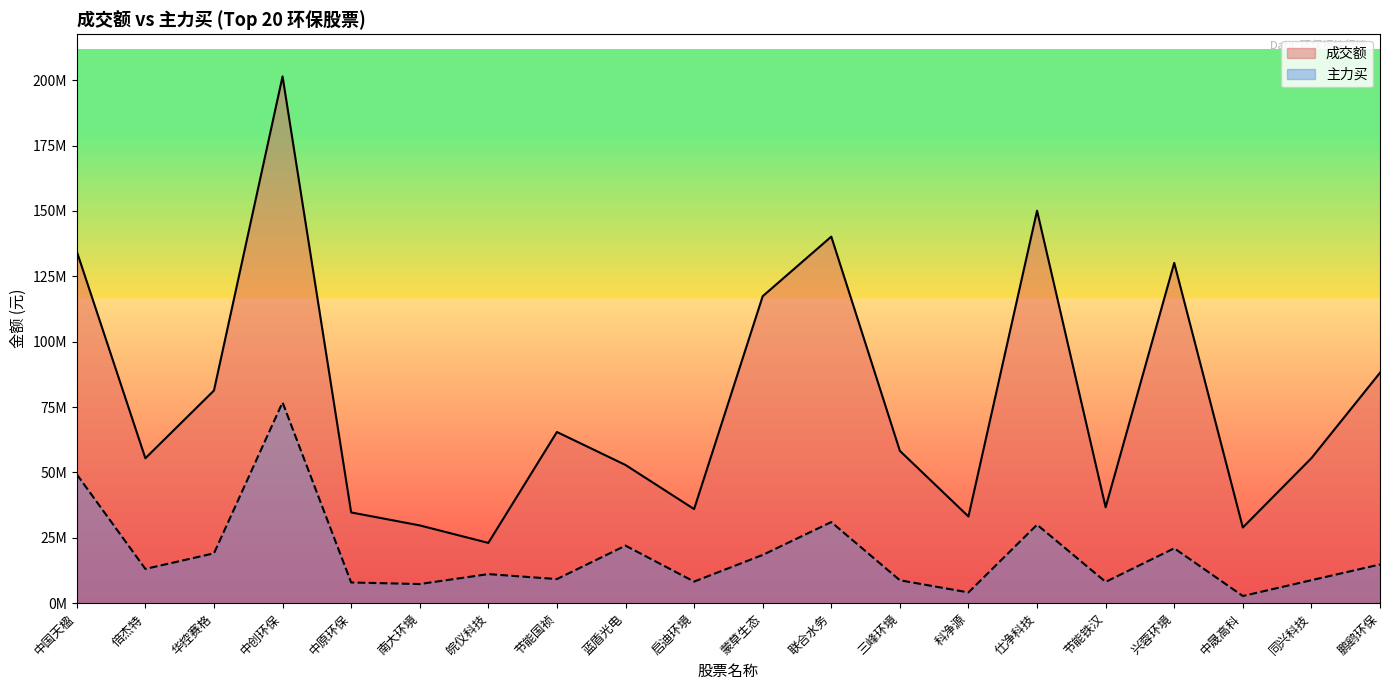

What position from the left is 中晟高科?

18